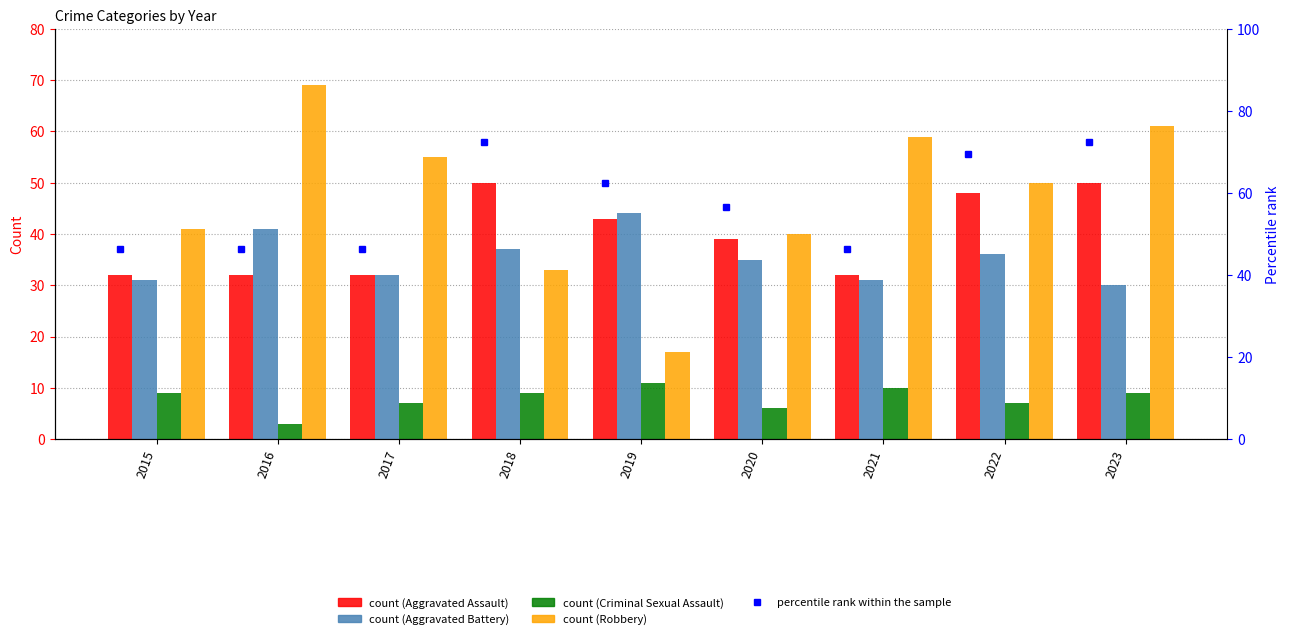

What is the difference between the maximum and minimum values in the Aggravated Assault series?

18.0